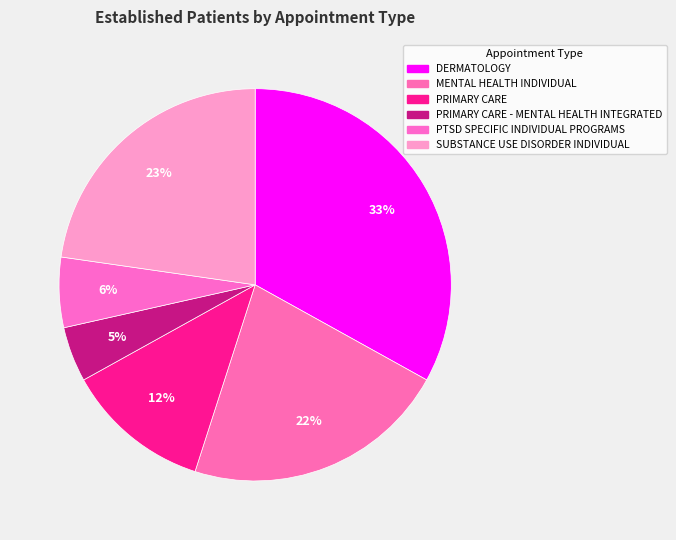

Is there any slice that represents more than half of the pie?

No